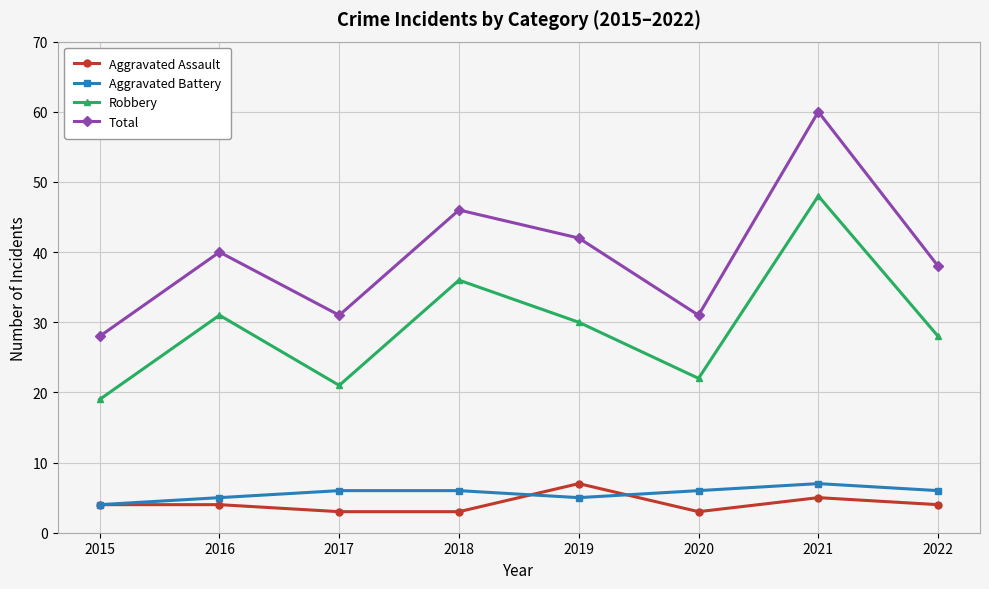

What is the approximate value of Robbery at 2022?

28